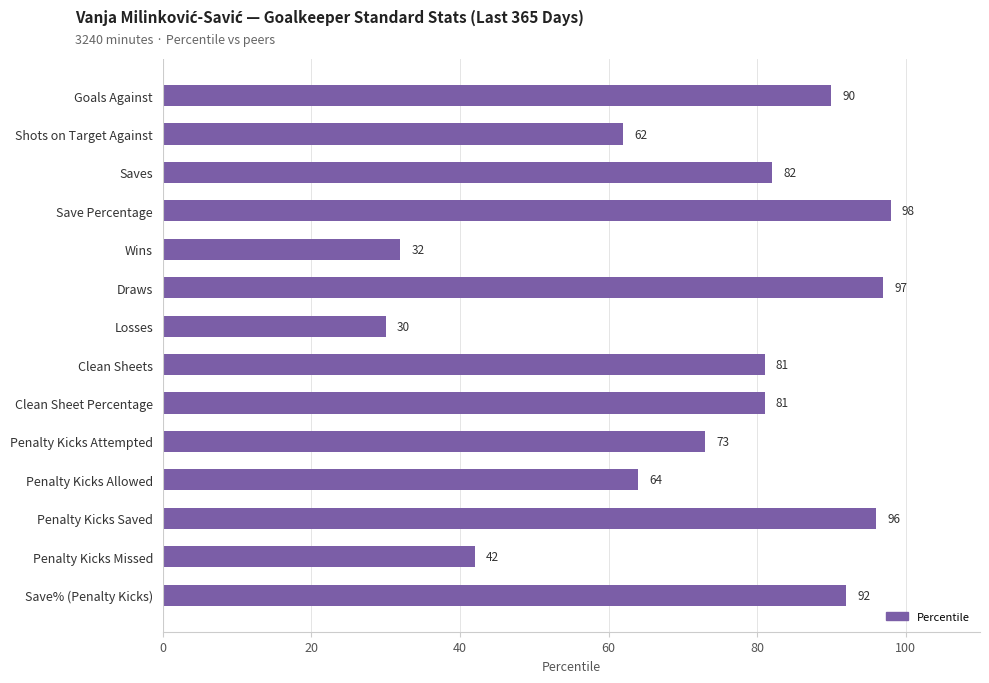

At which category does the chart reach its peak across all series?

Save Percentage